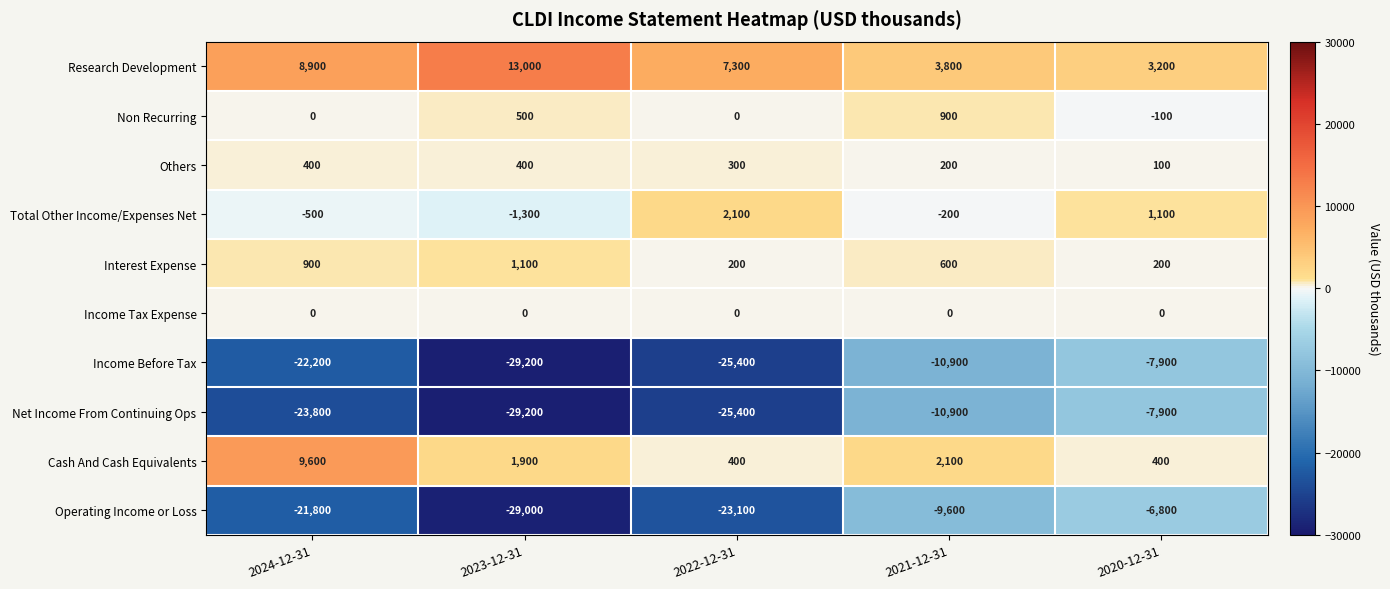

What is the difference between the maximum and minimum values in the Non Recurring series?

1000